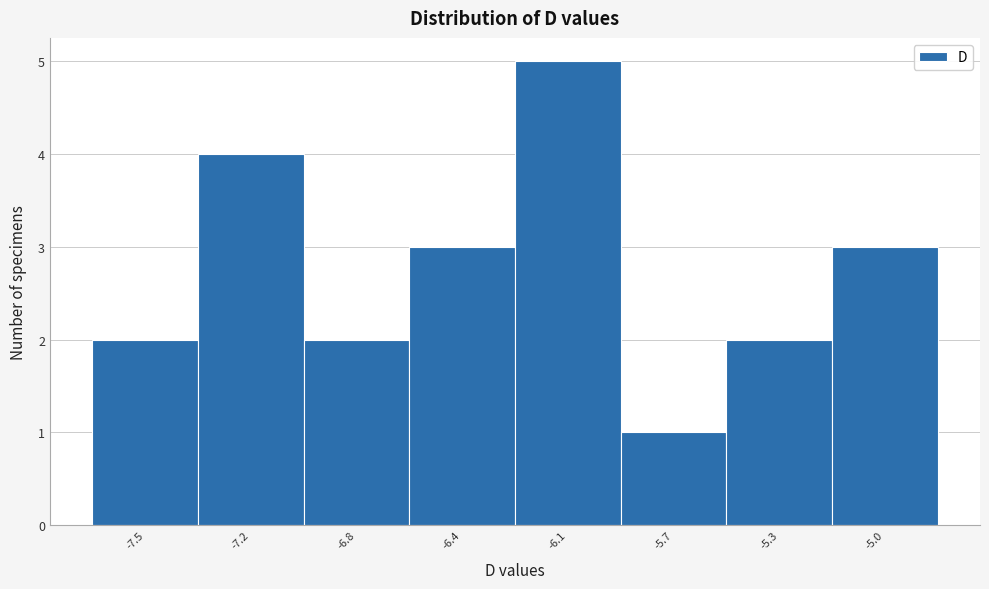

Reading right to left, what are all the values shown in this chart?

3	2	1	5	3	2	4	2